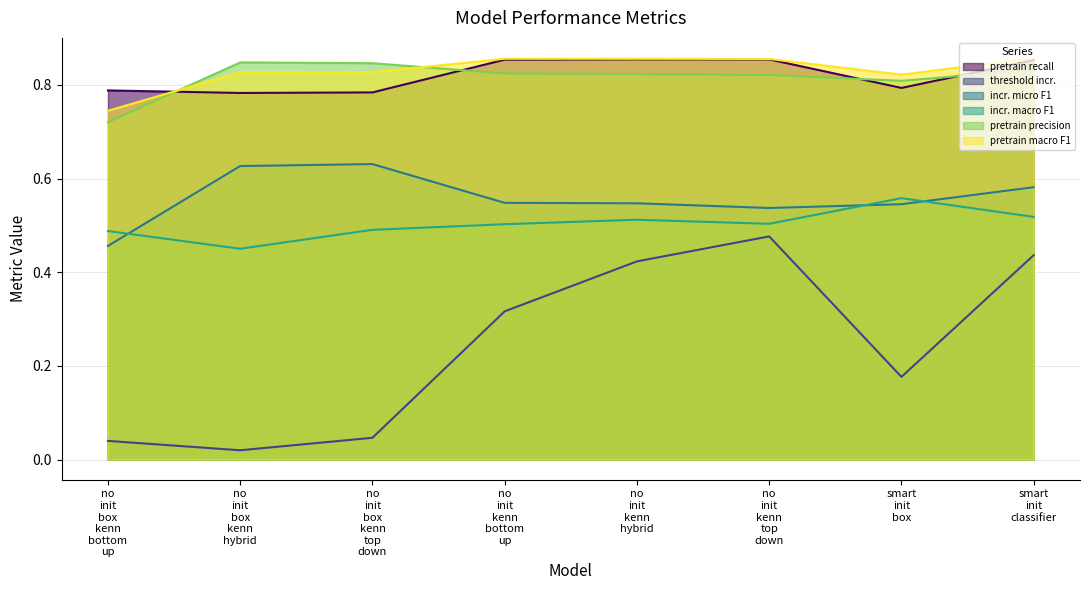

Where do test_pretraining/micro/precision/mean and test_pretraining/micro/recall/mean first cross each other?

no init box kenn bottom up and no init box kenn hybrid